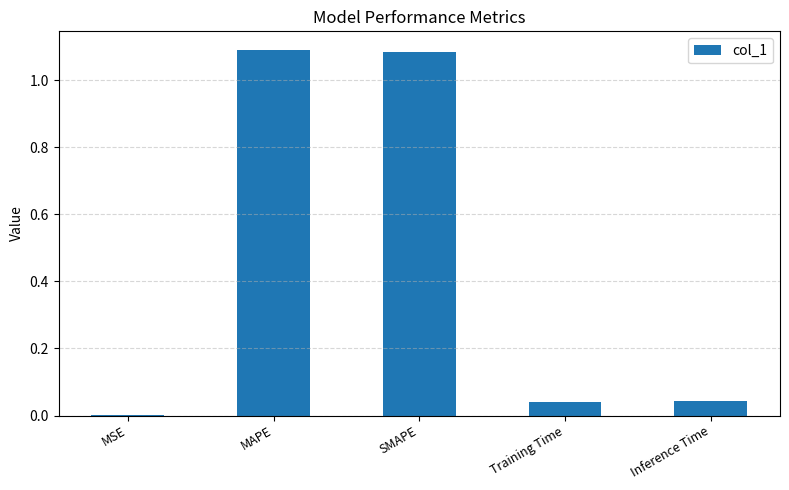

Which has a higher value, MSE or MAPE?

MAPE